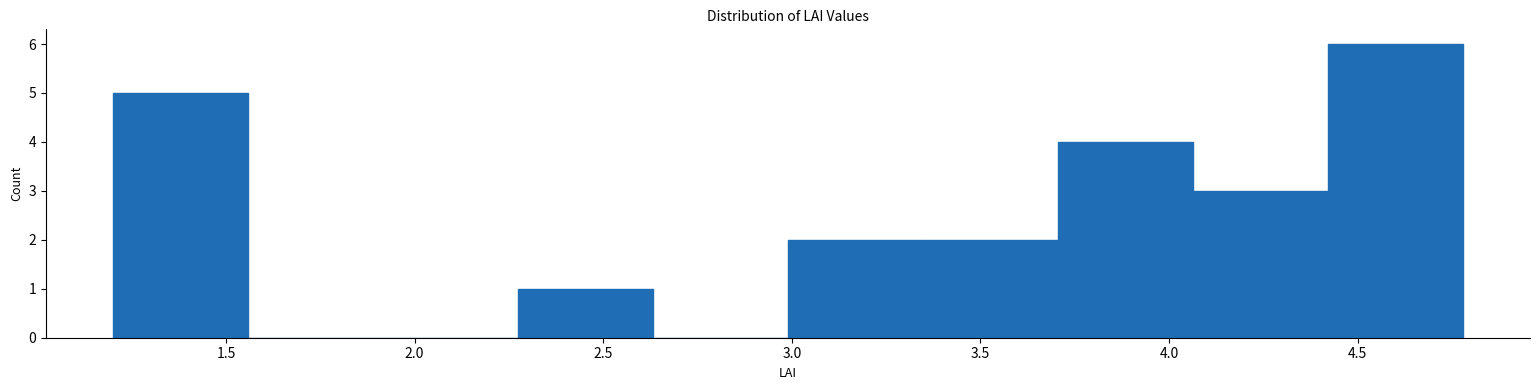

Reading left to right, list every bar in this chart as the range it spans on the x-axis followed by its height. Neither the bar edges nor the heights are printed on the chart, so give them approximately, as read against the axes.

1.20 to 1.55: 5
1.55 to 1.90: 0
1.90 to 2.25: 0
2.25 to 2.65: 1
2.65 to 3.00: 0
3.00 to 3.35: 2
3.35 to 3.70: 2
3.70 to 4.05: 4
4.05 to 4.40: 3
4.40 to 4.80: 6